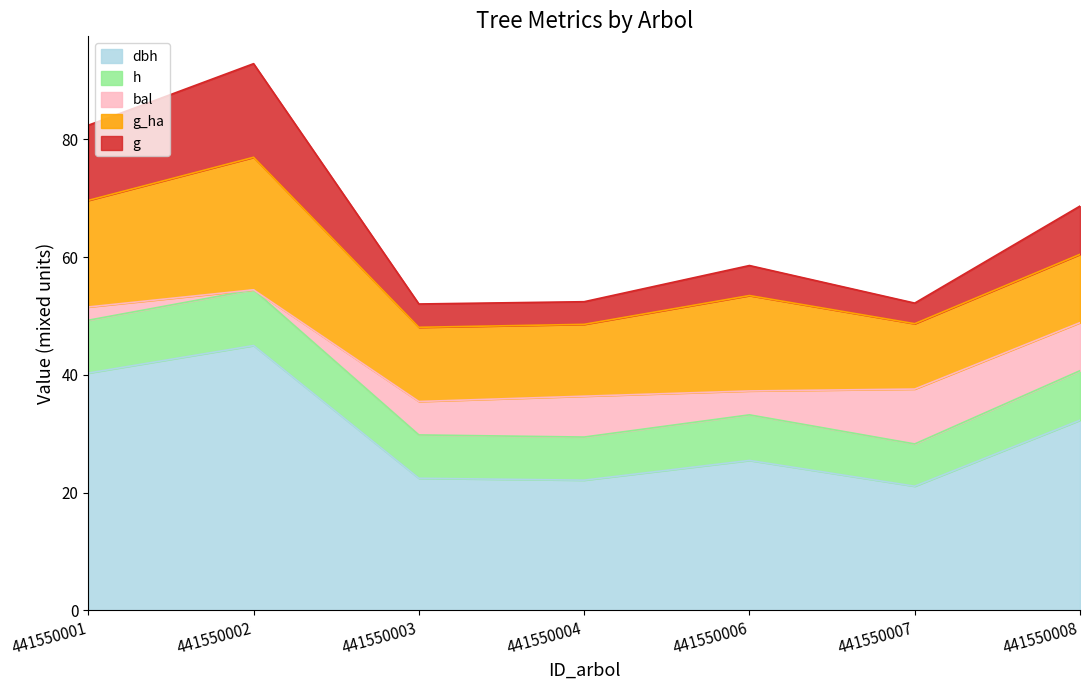

True or false: dbh has a value of 35.2 at 441550007.

False